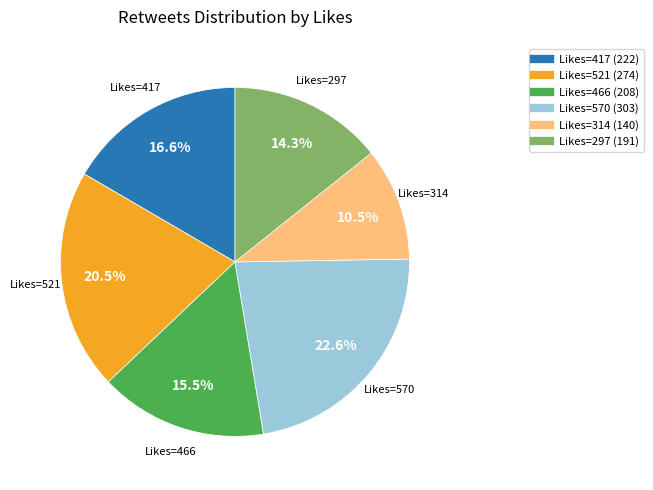

Is there a majority slice in this chart?

No